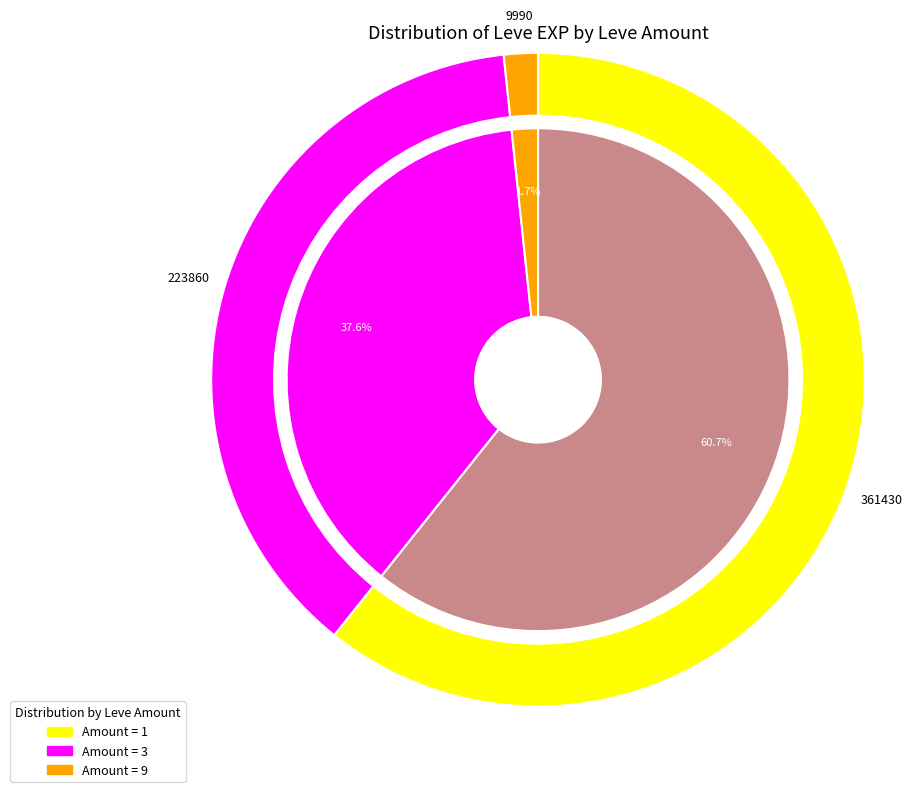

Is the sum of 3 and 5 greater than half?

No